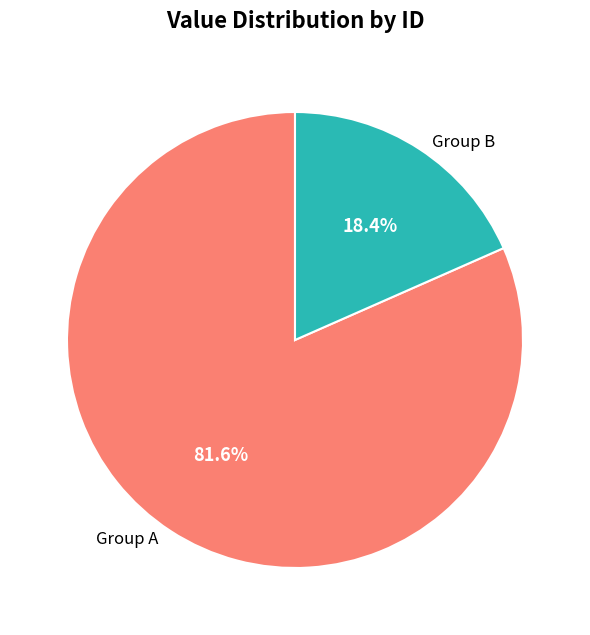

Which slice is the smallest?

Group B